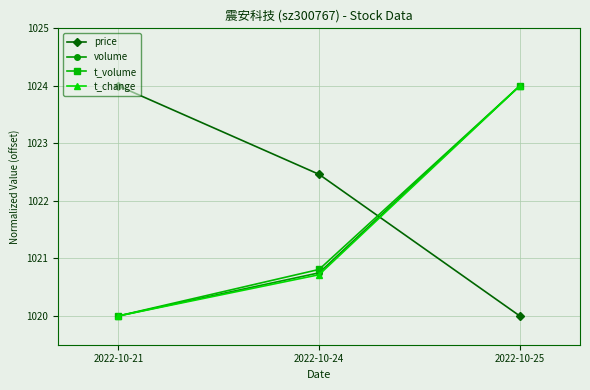

Is it true that price equals 1670.0 at 2022-10-21?

False